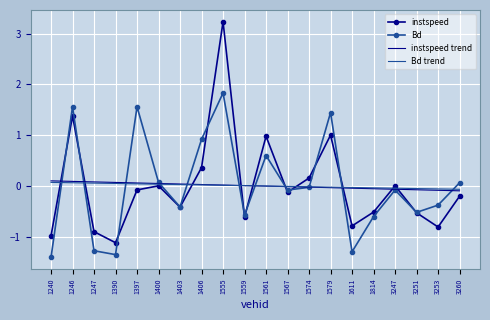

Which series changed the most between 1246 and 1390?

Bd